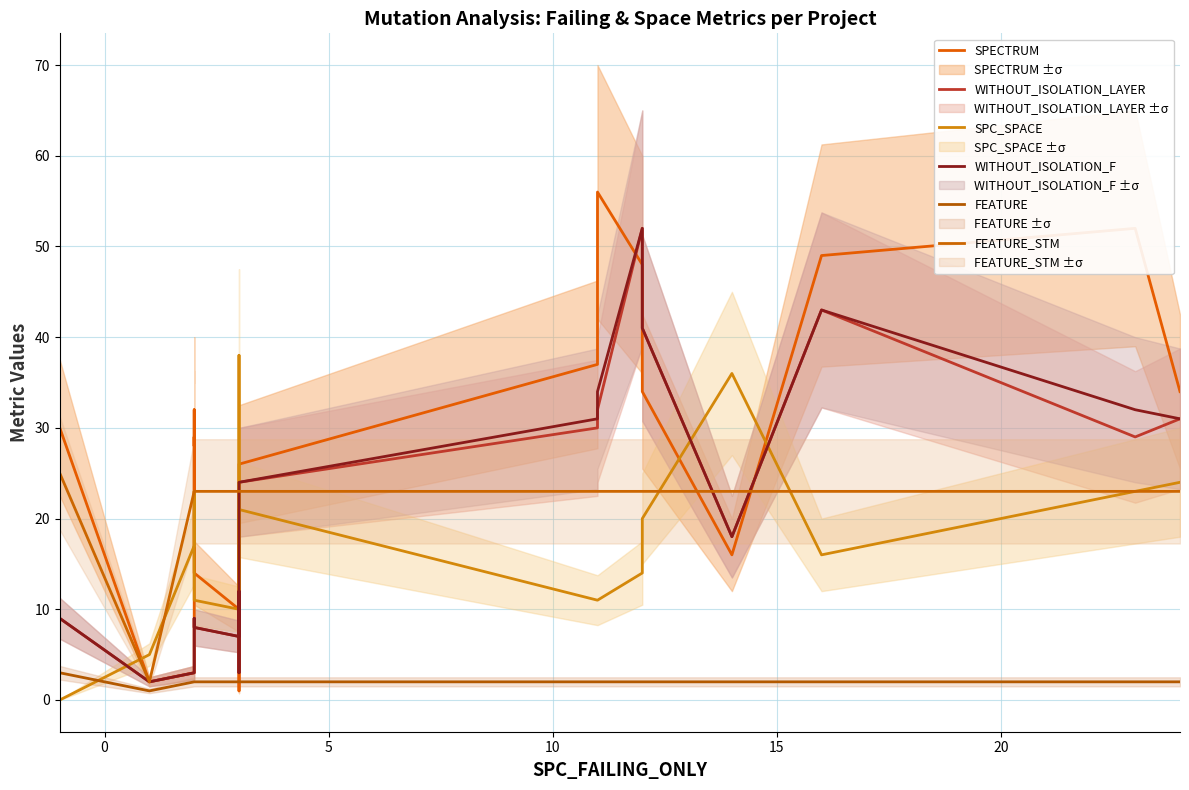

What is the difference between the maximum and minimum values in the FEATURE series?

2